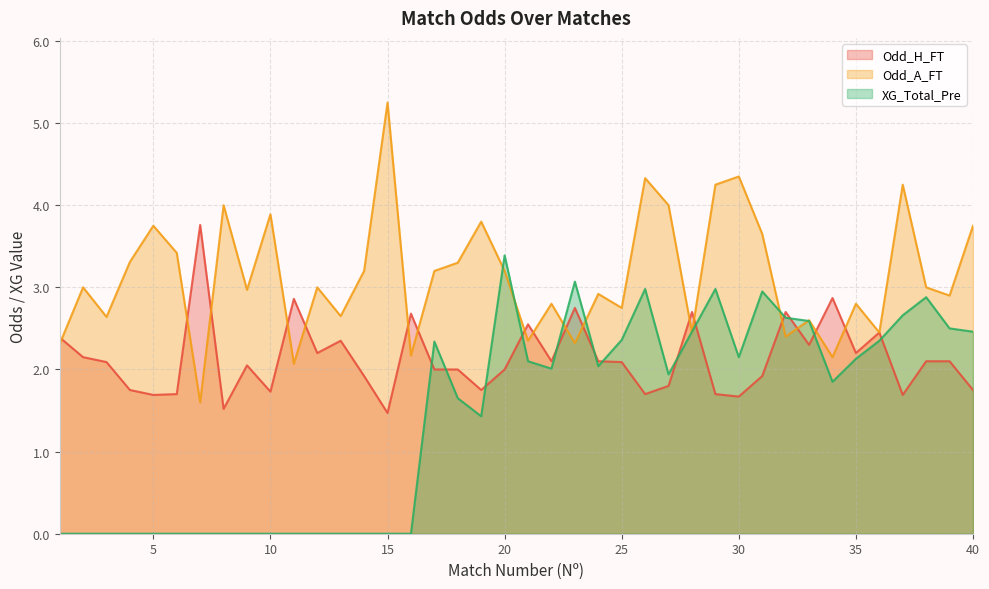

At which label is Odd_A_FT closest to 3?

2